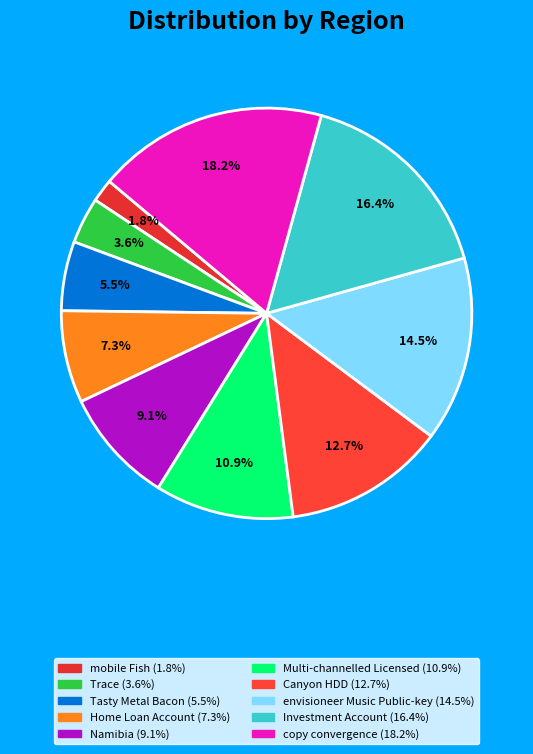

True or false: Multi-channelled Licensed accounts for 18% of the total.

False